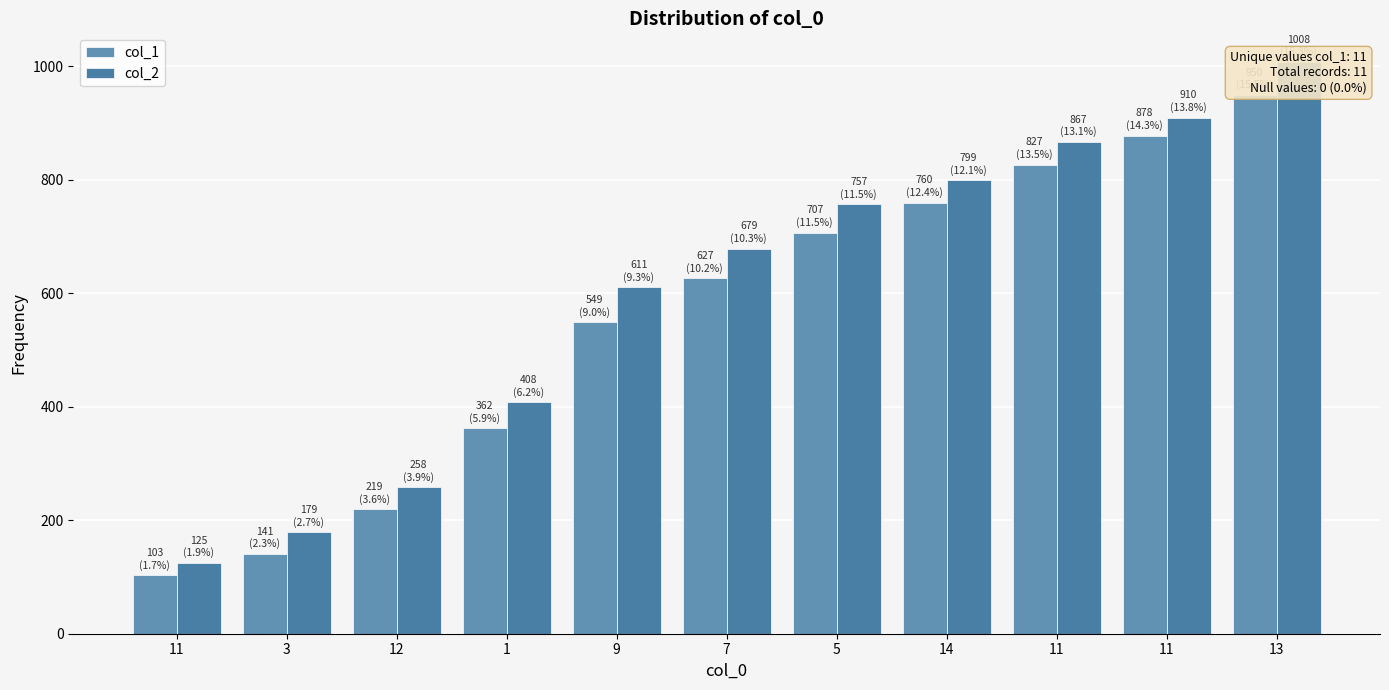

At which category is the sum across all series the highest?

13